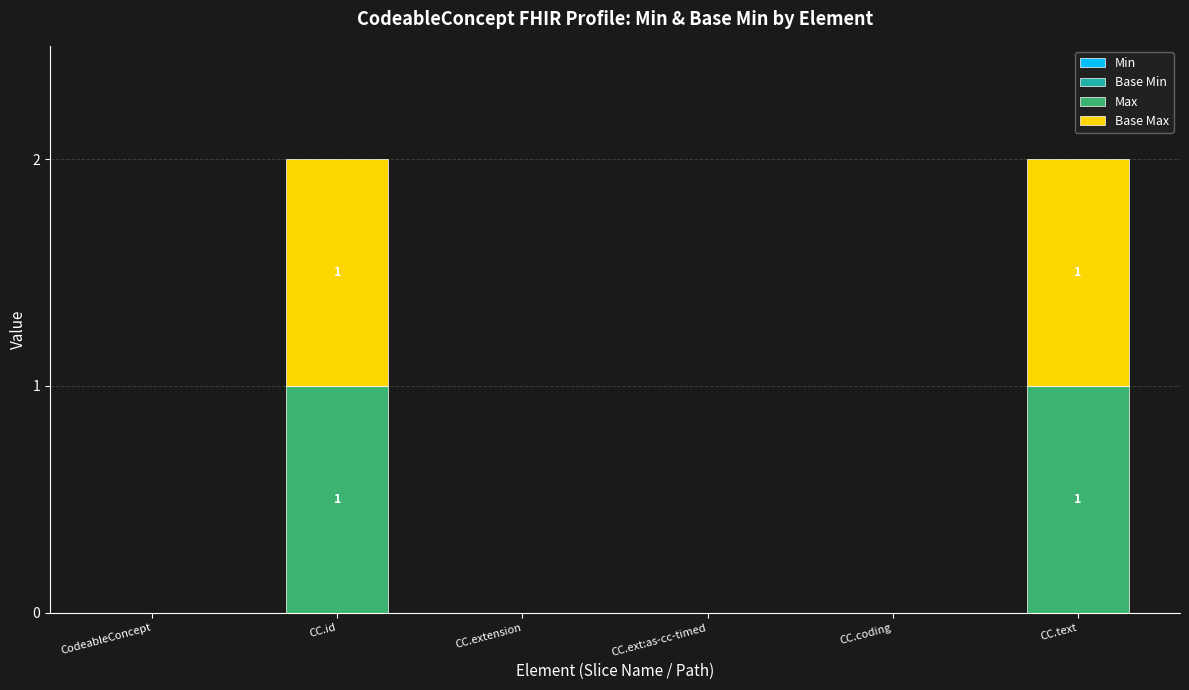

Are the bars grouped side by side (vs. stacked)?

No